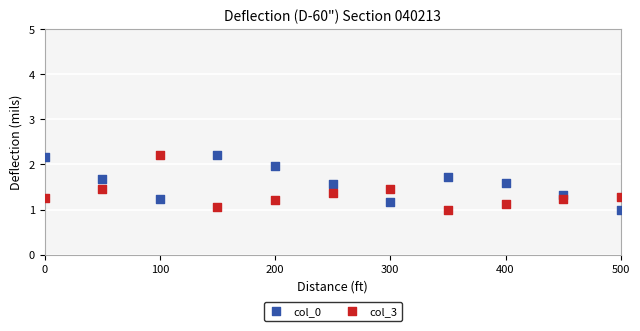

What are all the series names shown in the legend?

col_0, col_3